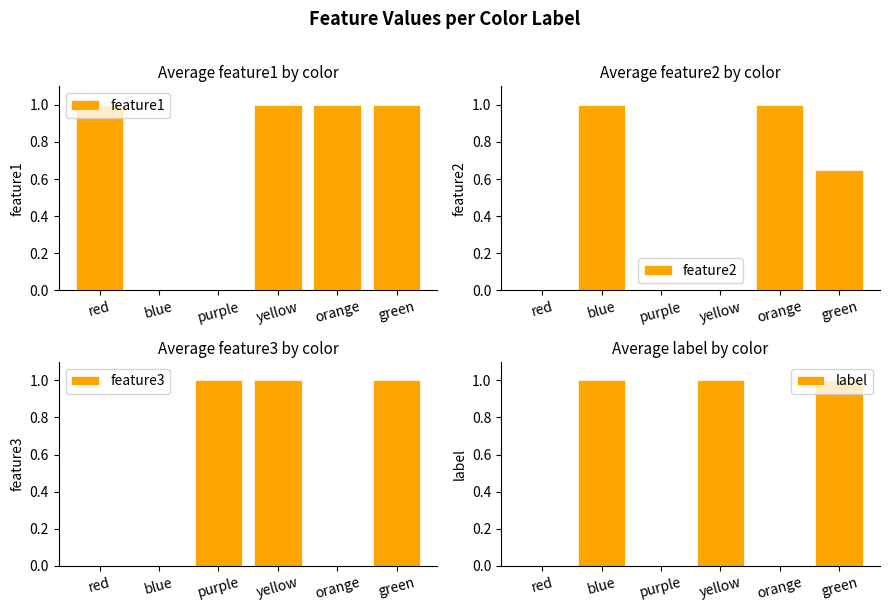

What position from the right is purple?

4